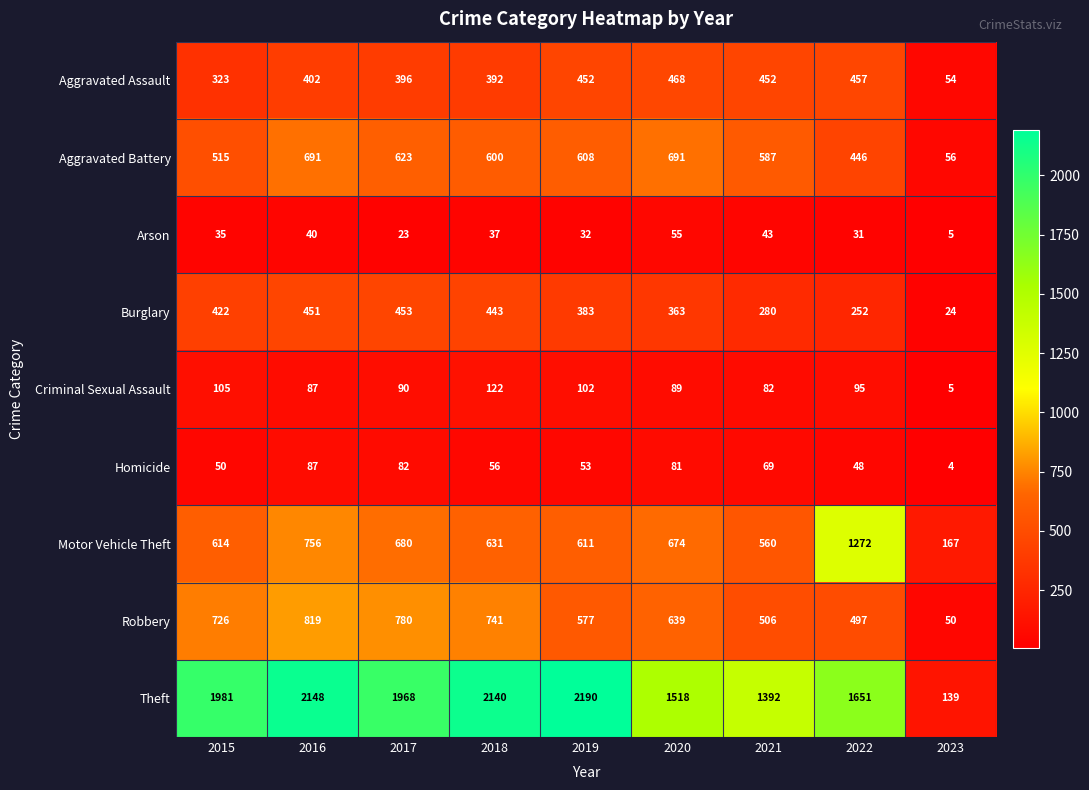

What is the sum of the Burglary values at 2016 and 2021?

731